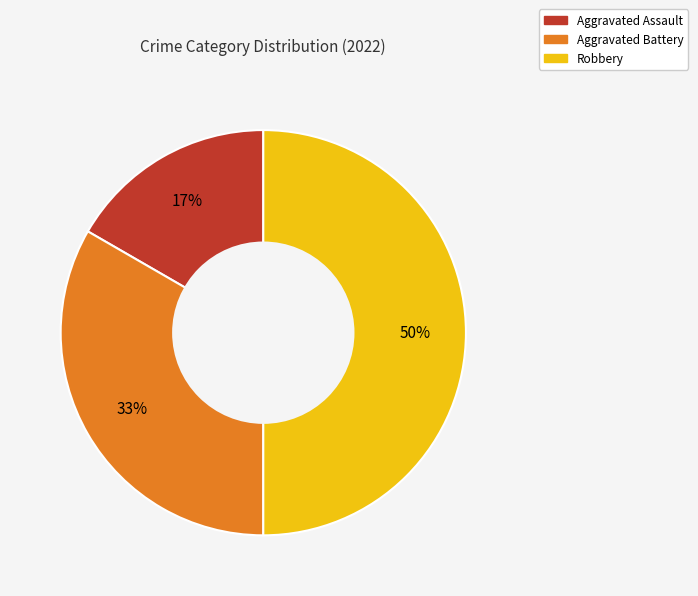

Is it true that Aggravated Battery is 47% of the pie?

False